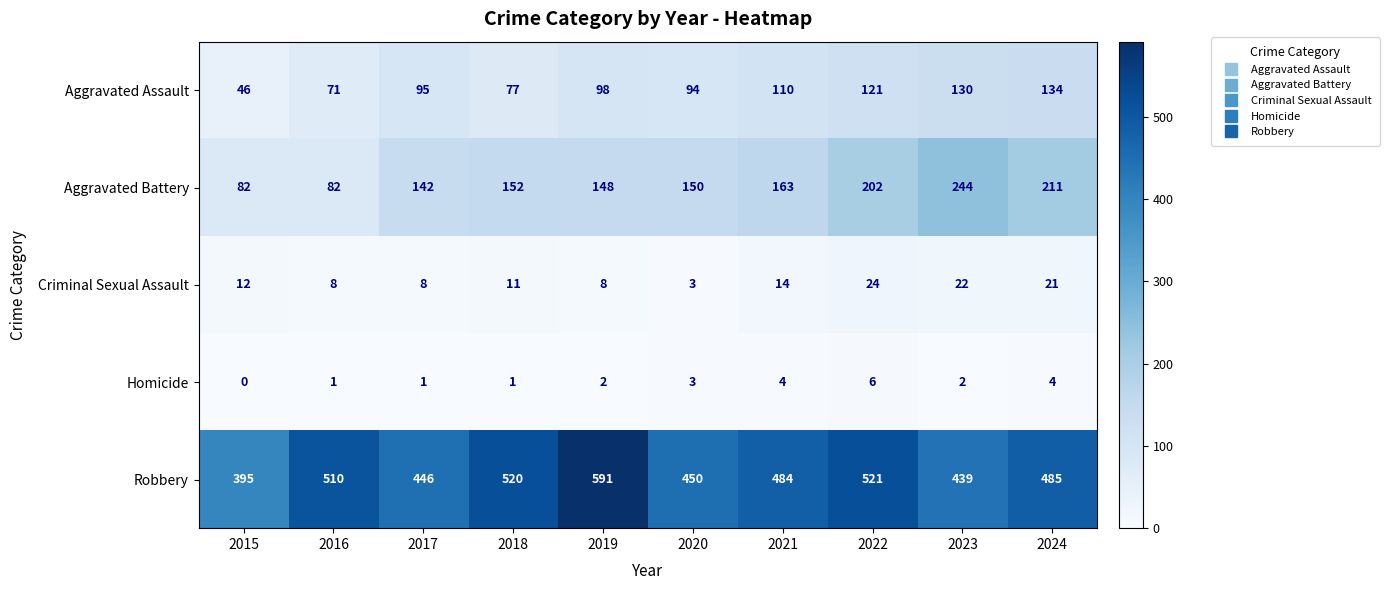

How many data points does each series have?

10